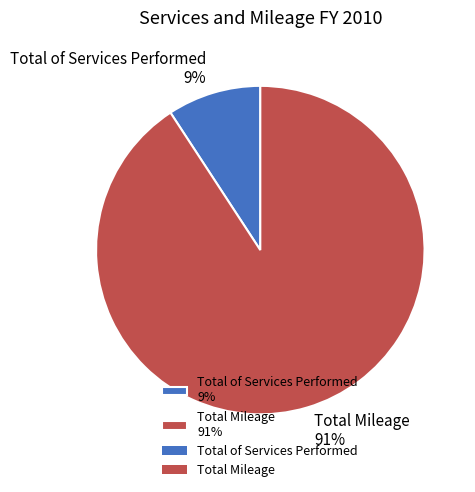

Is the sum of Total Mileage 91% and Total of Services Performed 9% greater than half?

Yes